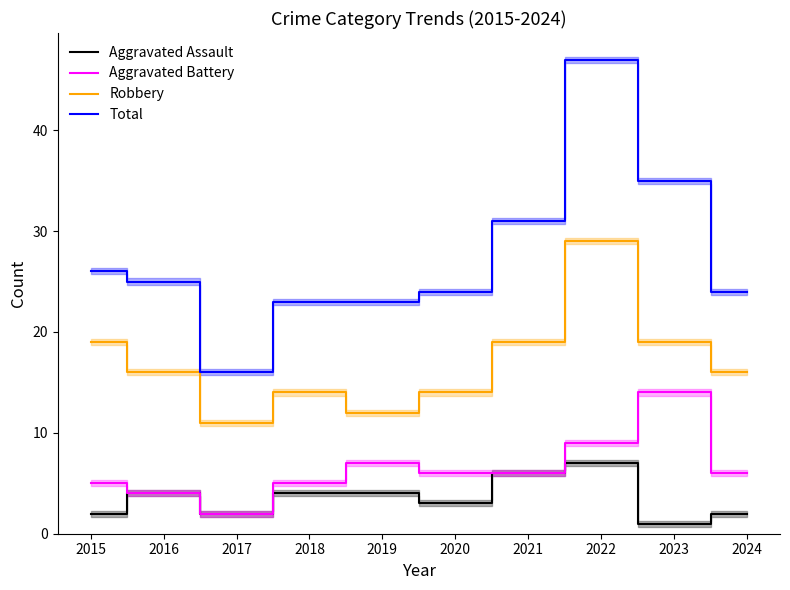

What is the difference between the maximum and minimum values in the Total series?

31